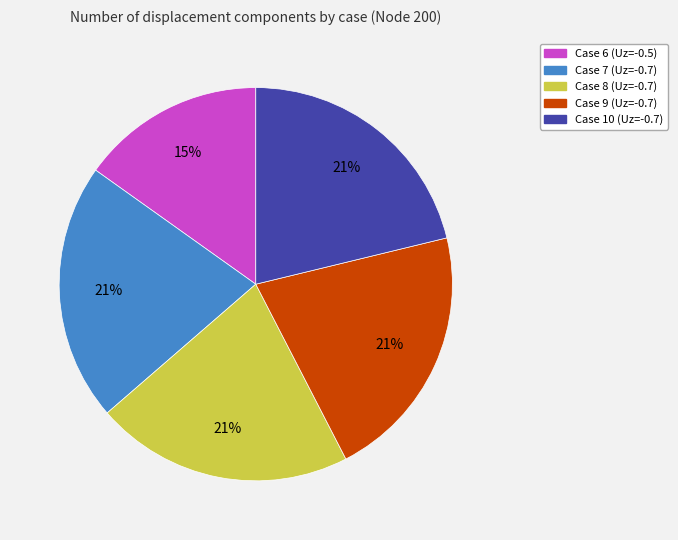

Between Case 6 and Case 7, which is larger?

Case 7